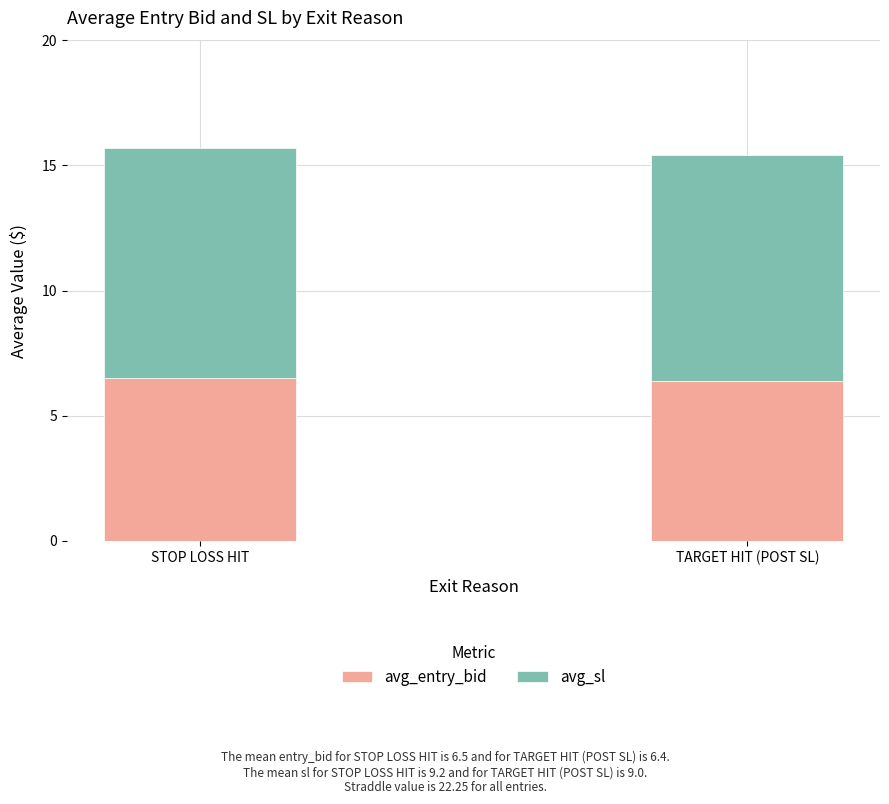

What is the sum of all avg_entry_bid values?

12.9